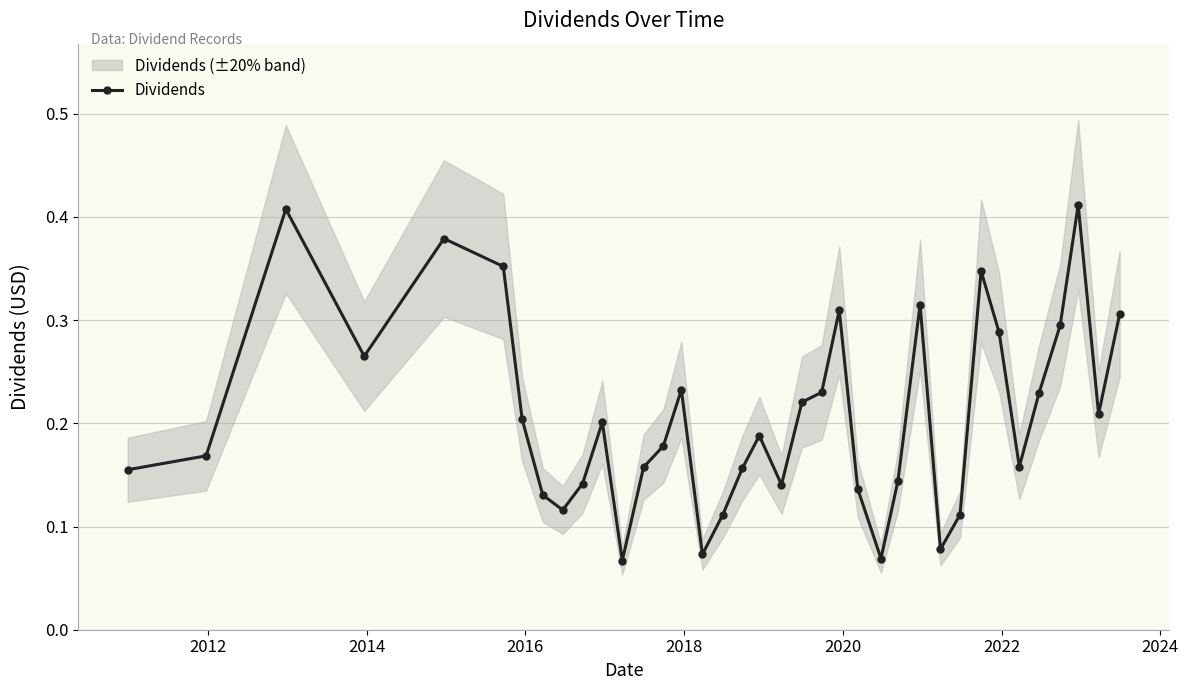

How many Dividends values are between 0 and 1?

37